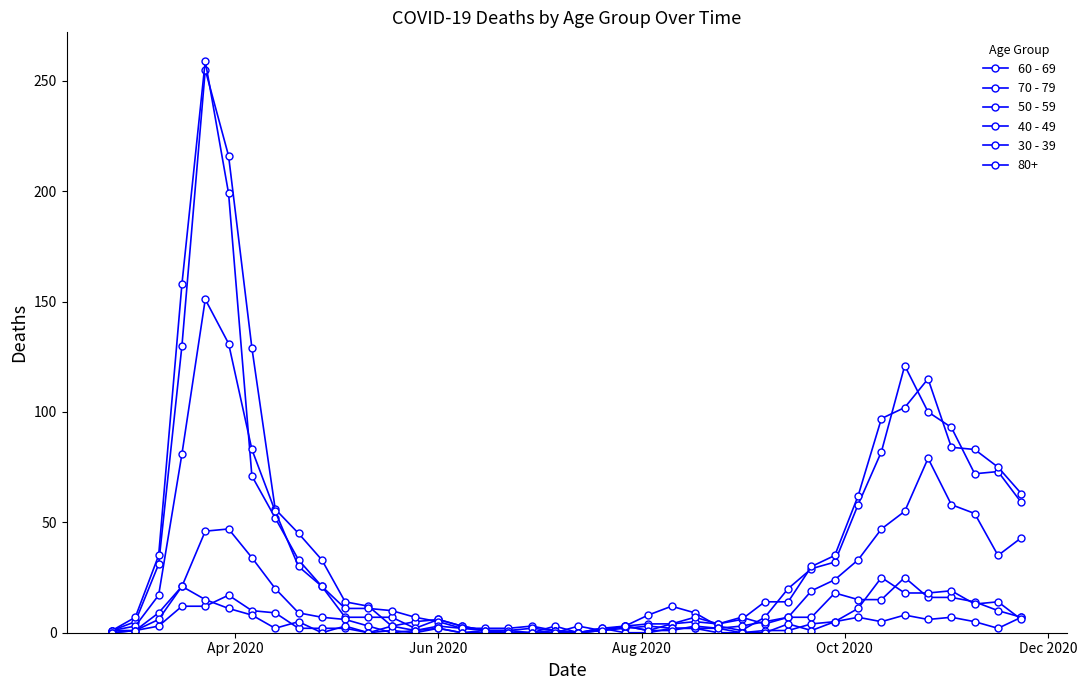

Which series has the largest total across all categories?

60 - 69